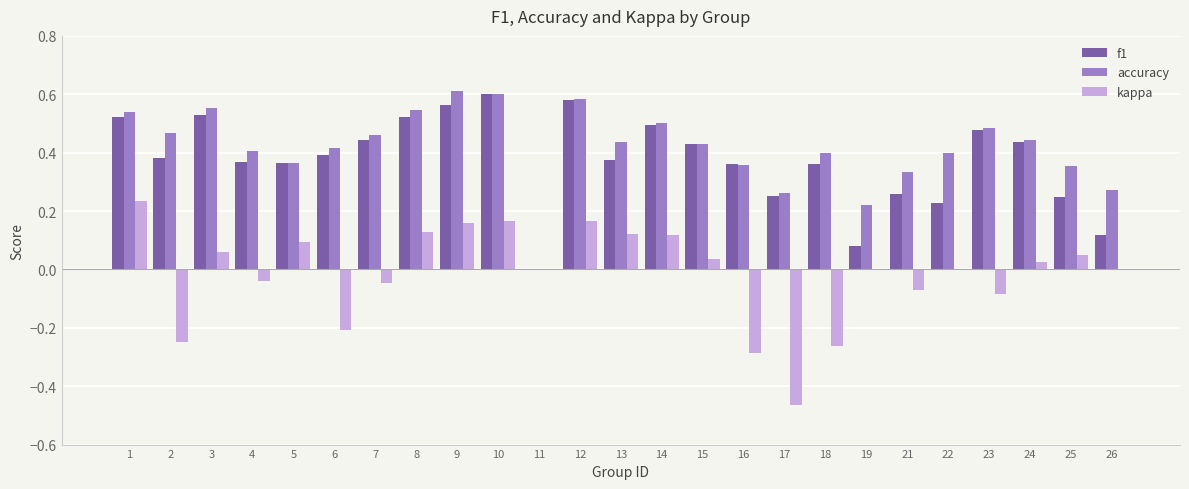

The f1 series shows 0.8 at 23. True or false?

False